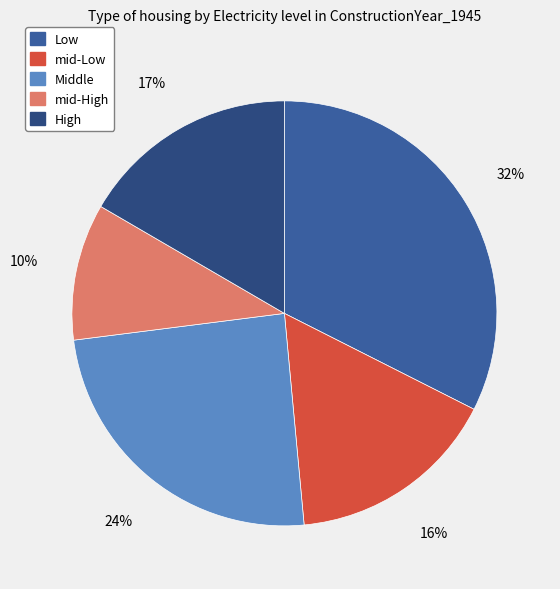

Which slice is the smallest?

mid-High